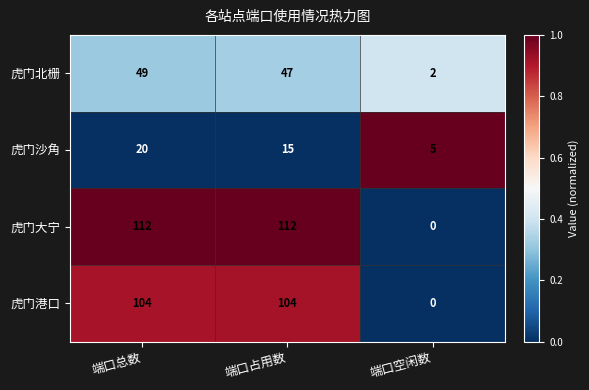

What is the difference between the maximum and minimum values in the 虎门北栅 series?

47